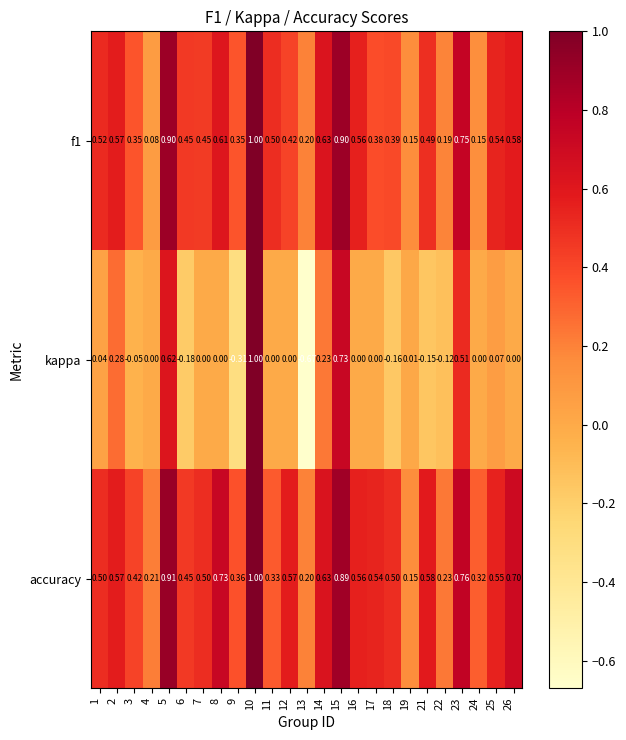

Which series changed the most between 16 and 23?

kappa